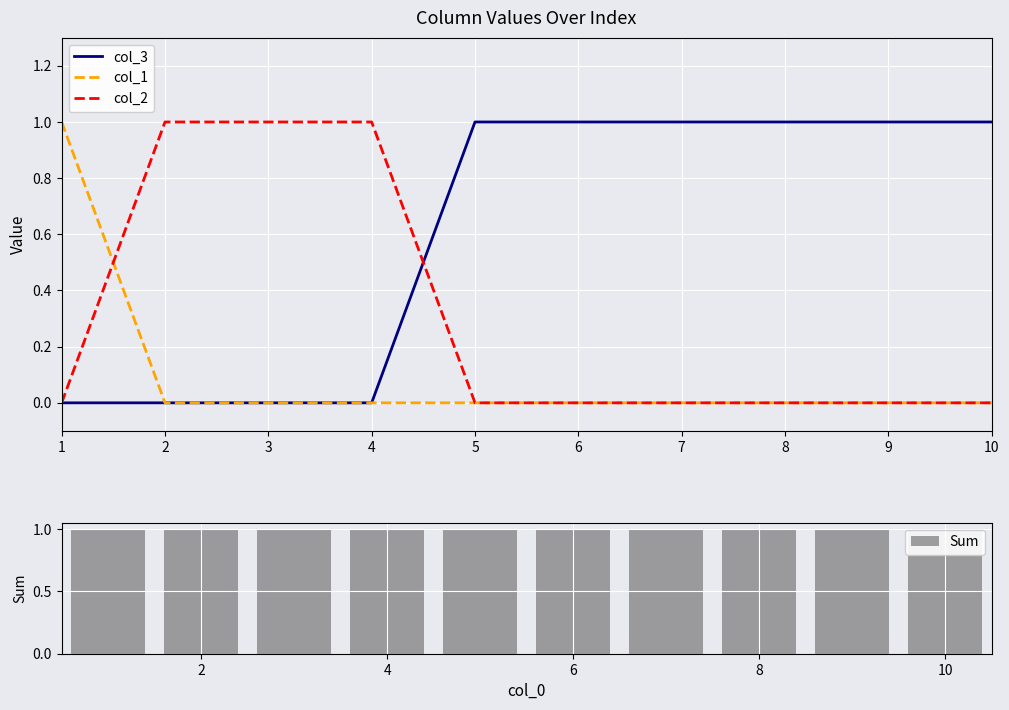

Is it true that col_1 equals 0 at 1?

False